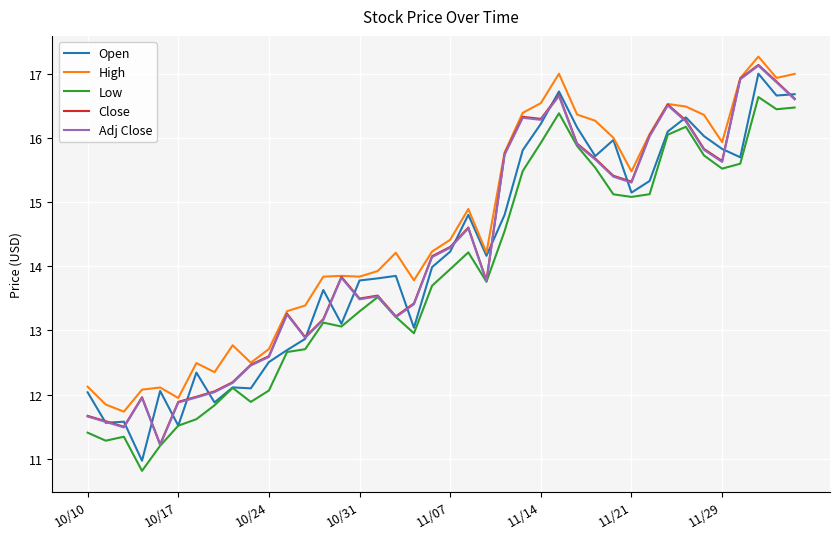

What is the average value of the Low series?

13.9